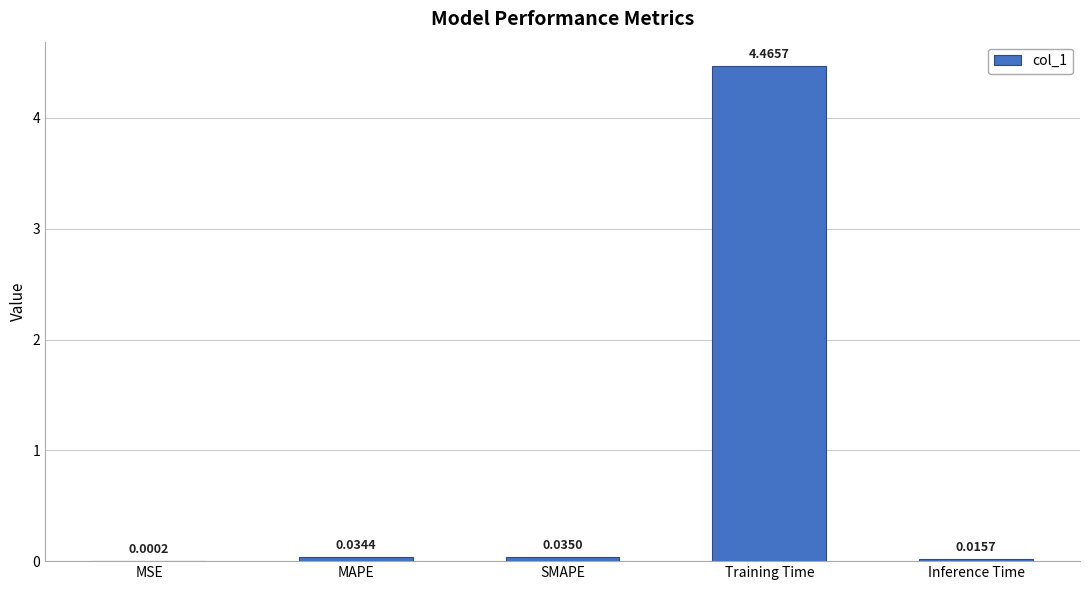

What is the sum of all values?

4.6